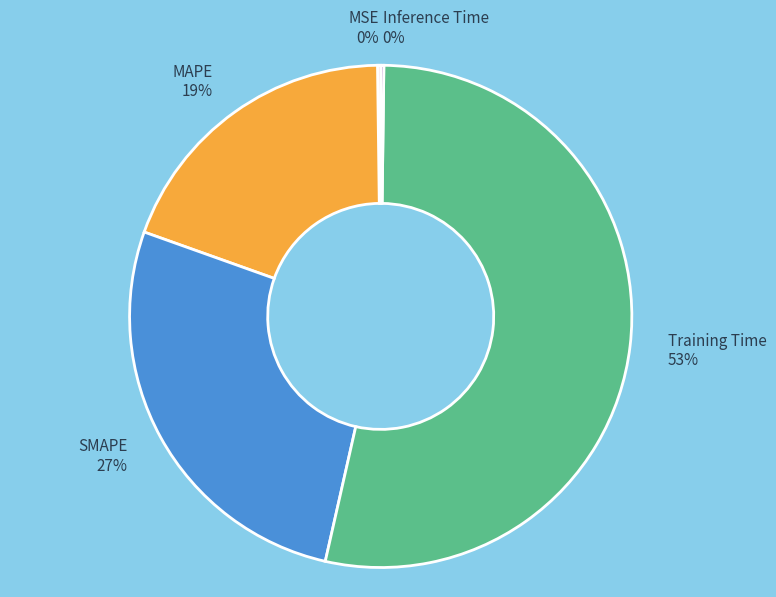

To the nearest percent, what percentage of the pie is SMAPE 27%?

27%